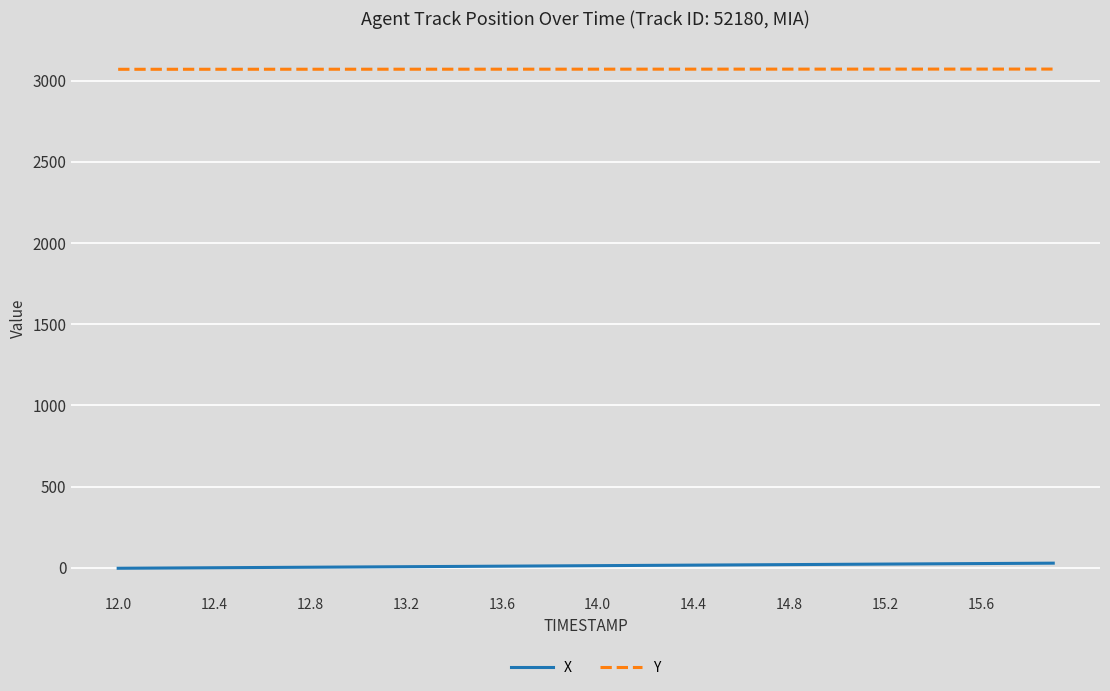

Which series has the largest total across all categories?

Y